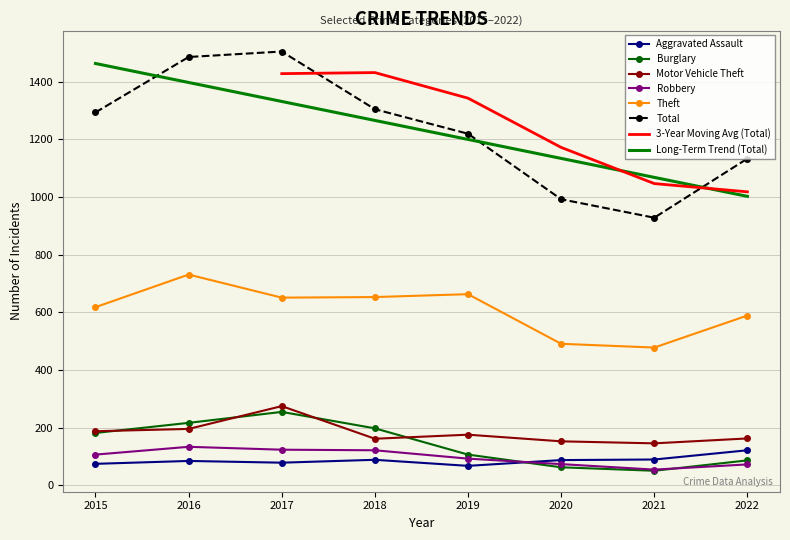

Is it true that Motor Vehicle Theft equals 70 at 2020?

False